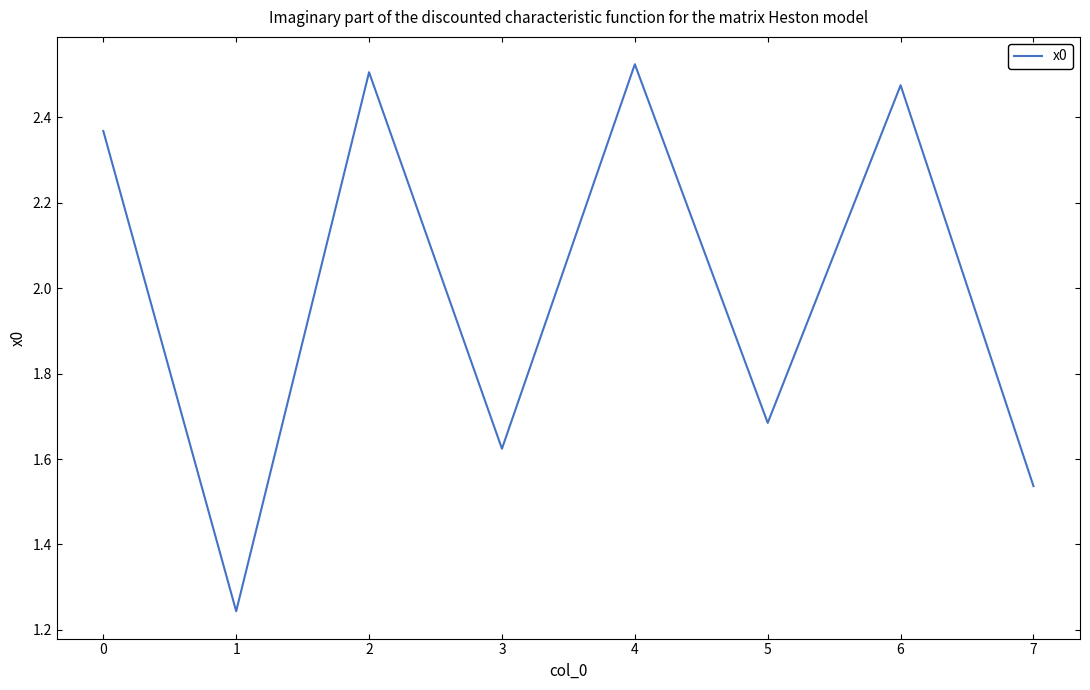

How many values are below 2?

4